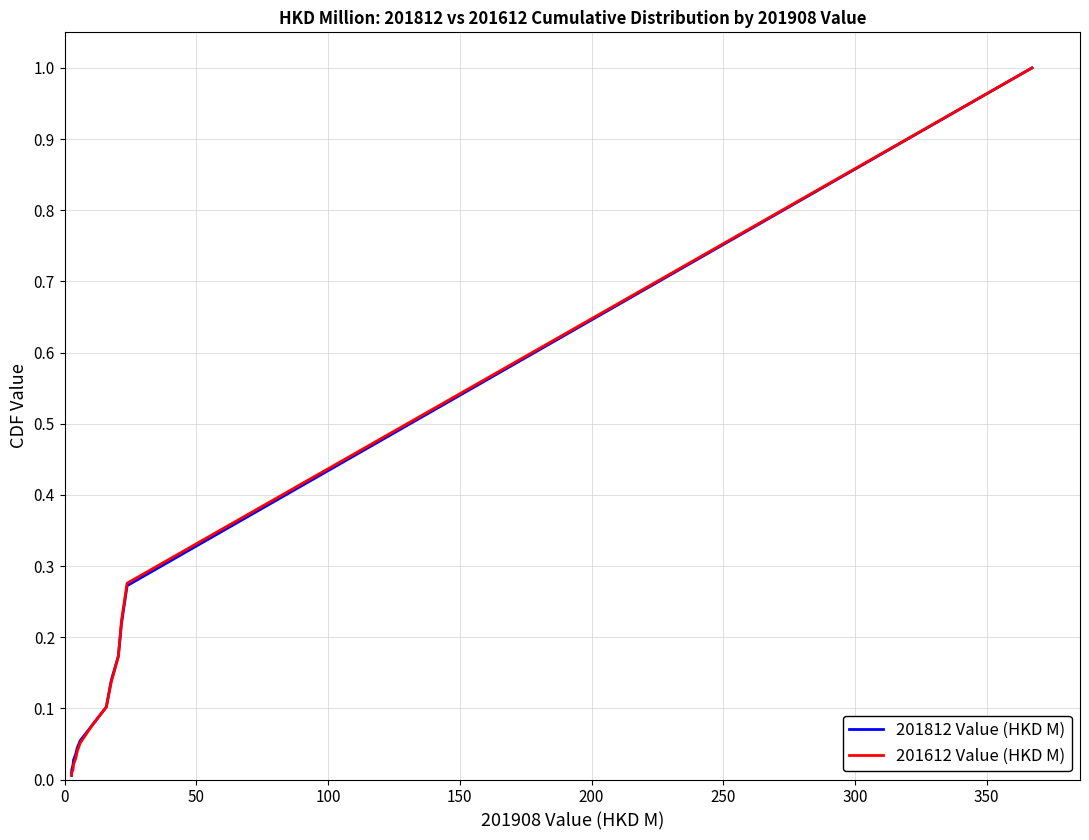

What is the maximum value shown in the chart?

1.0